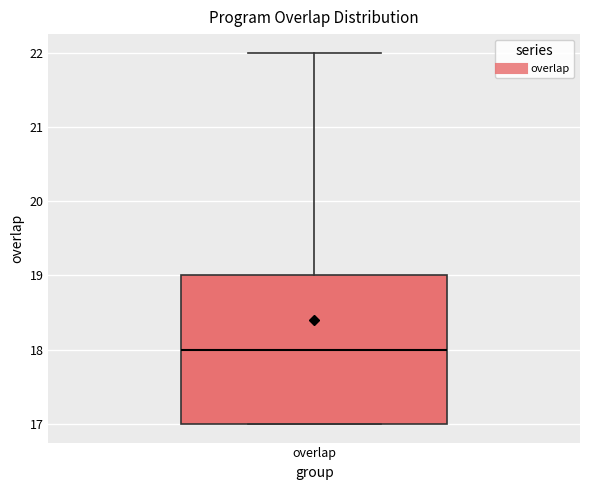

Where does the median line of the box for overlap sit on the y-axis? The values are not printed on the chart, so give them approximately, as read against the axis.

18